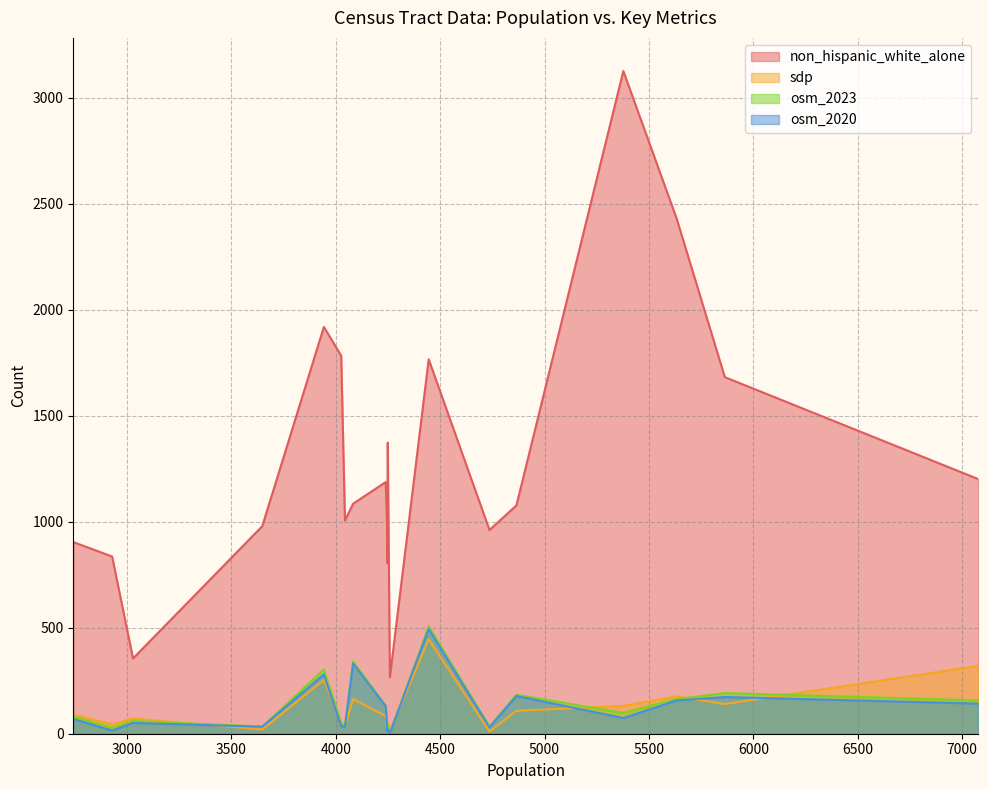

List the labels in order of non_hispanic_white_alone value, smallest first.

16, 14, 17, 15, 3, 8, 19, 11, 18, 9, 7, 10, 0, 12, 1, 6, 13, 2, 5, 4